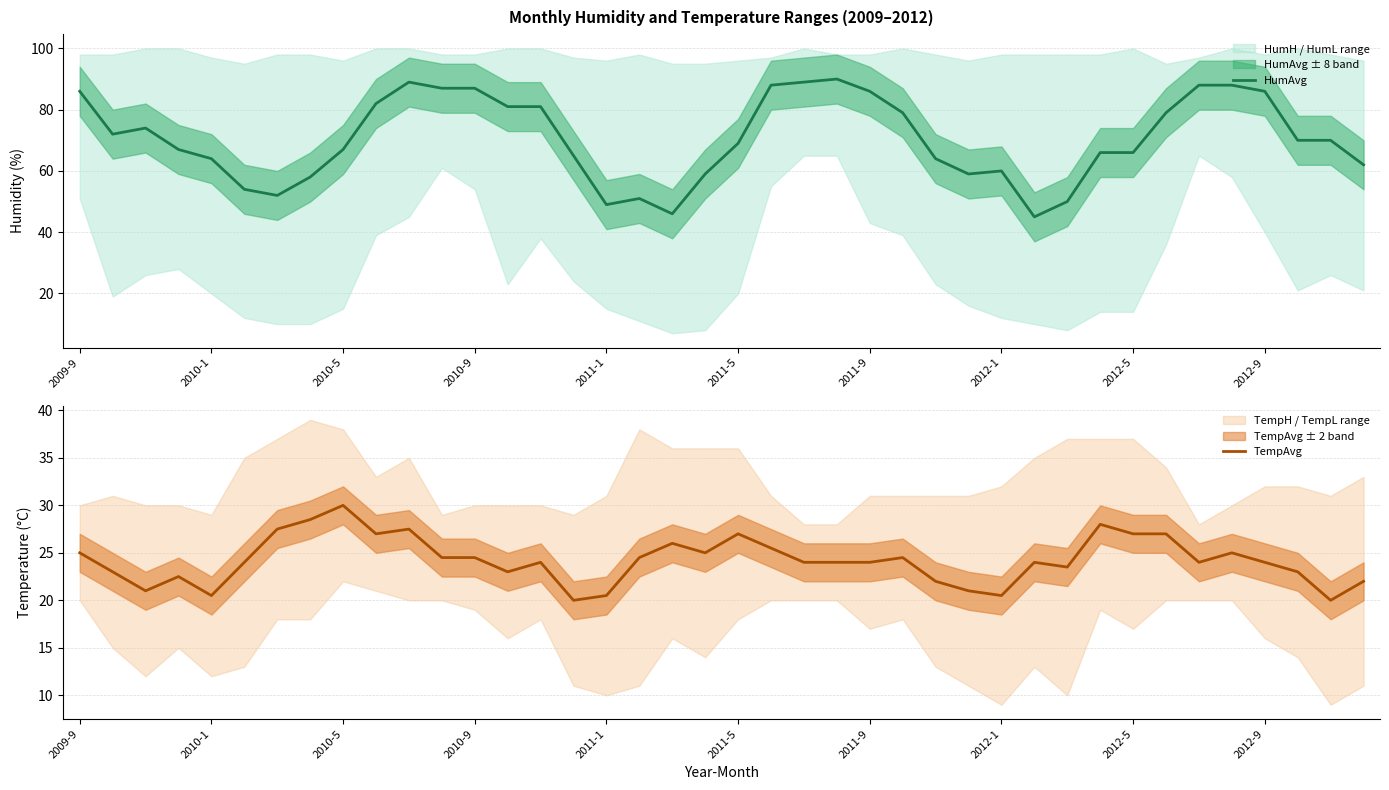

At which label does HumAvg first exceed 70?

2009-9